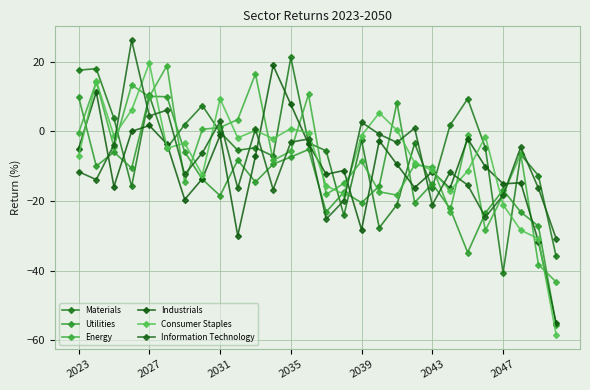

What are all the series names shown in the legend?

Materials, Utilities, Energy, Industrials, Consumer Staples, Information Technology